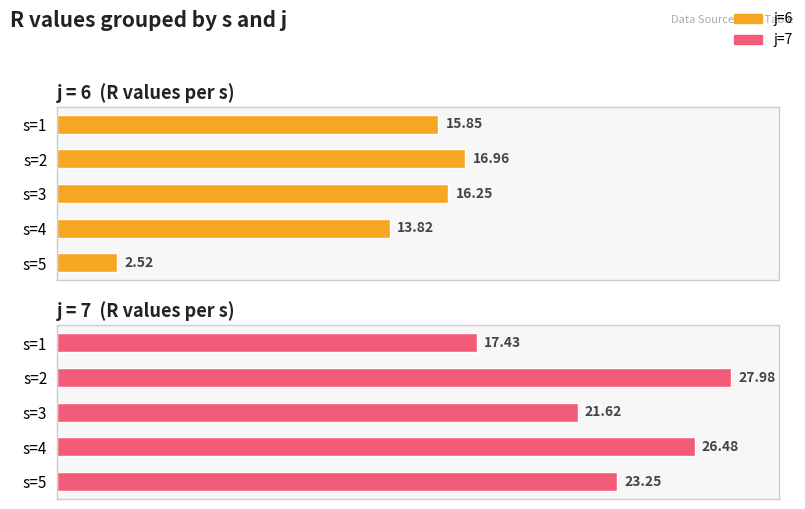

Does the chart contain stacked bars?

No